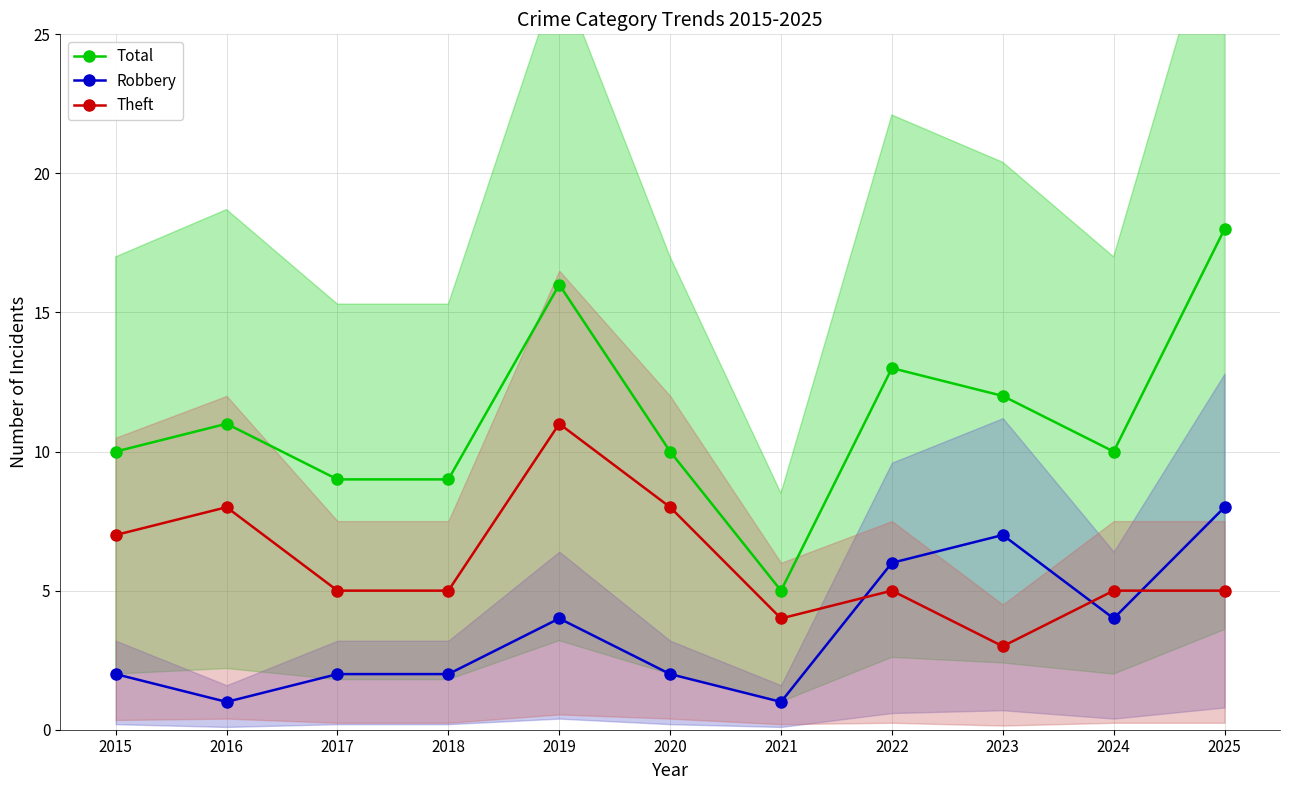

What is the difference between the highest and lowest values at 2024?

6